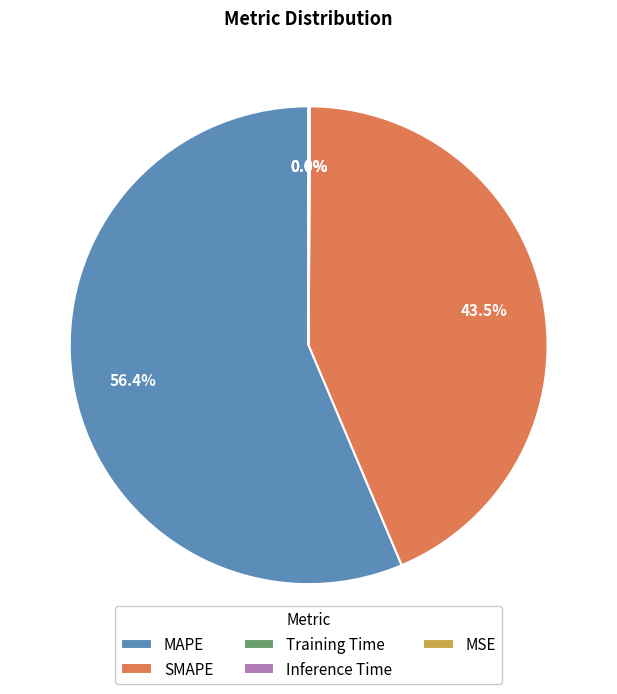

Is there any slice that represents more than half of the pie?

Yes